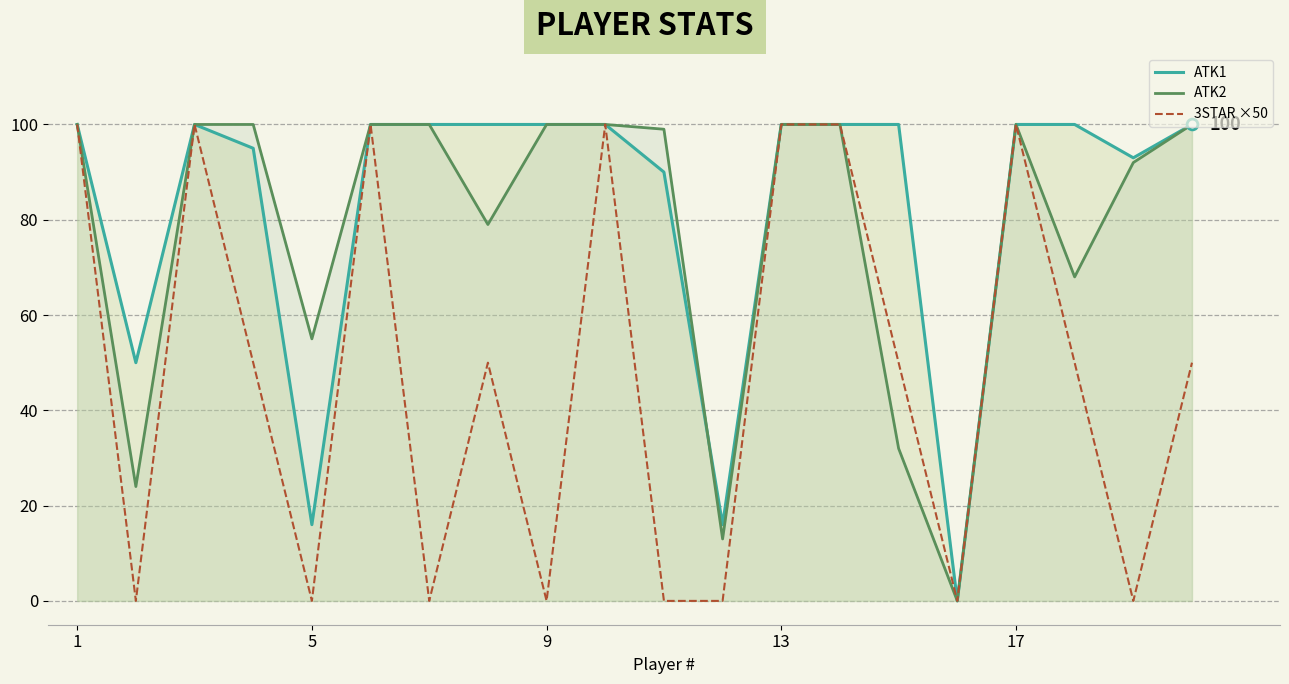

What are all the series names shown in the legend?

ATK1, ATK2, 3STAR ×50